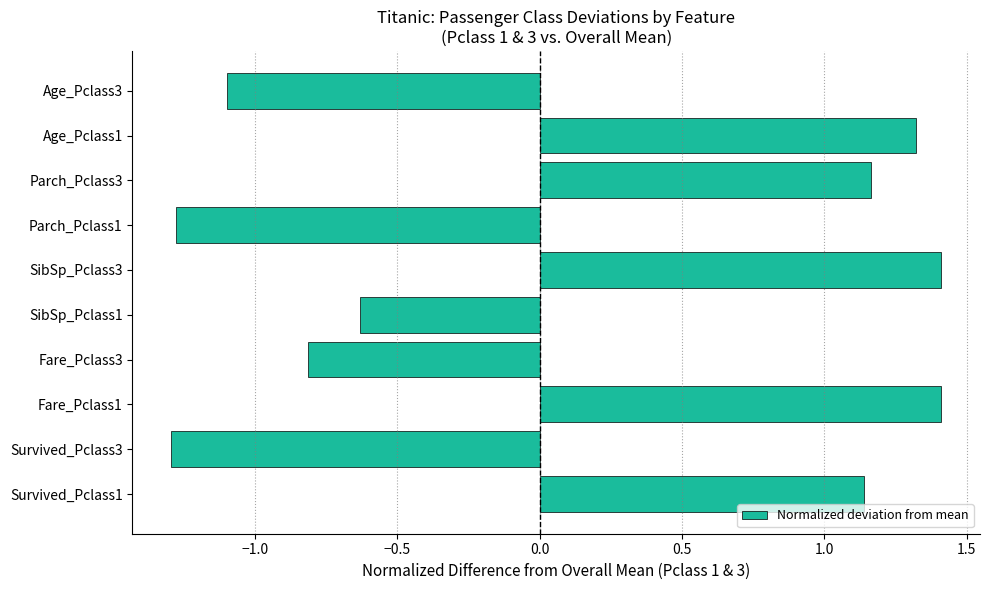

What is the difference between the second highest and minimum values?

2.7